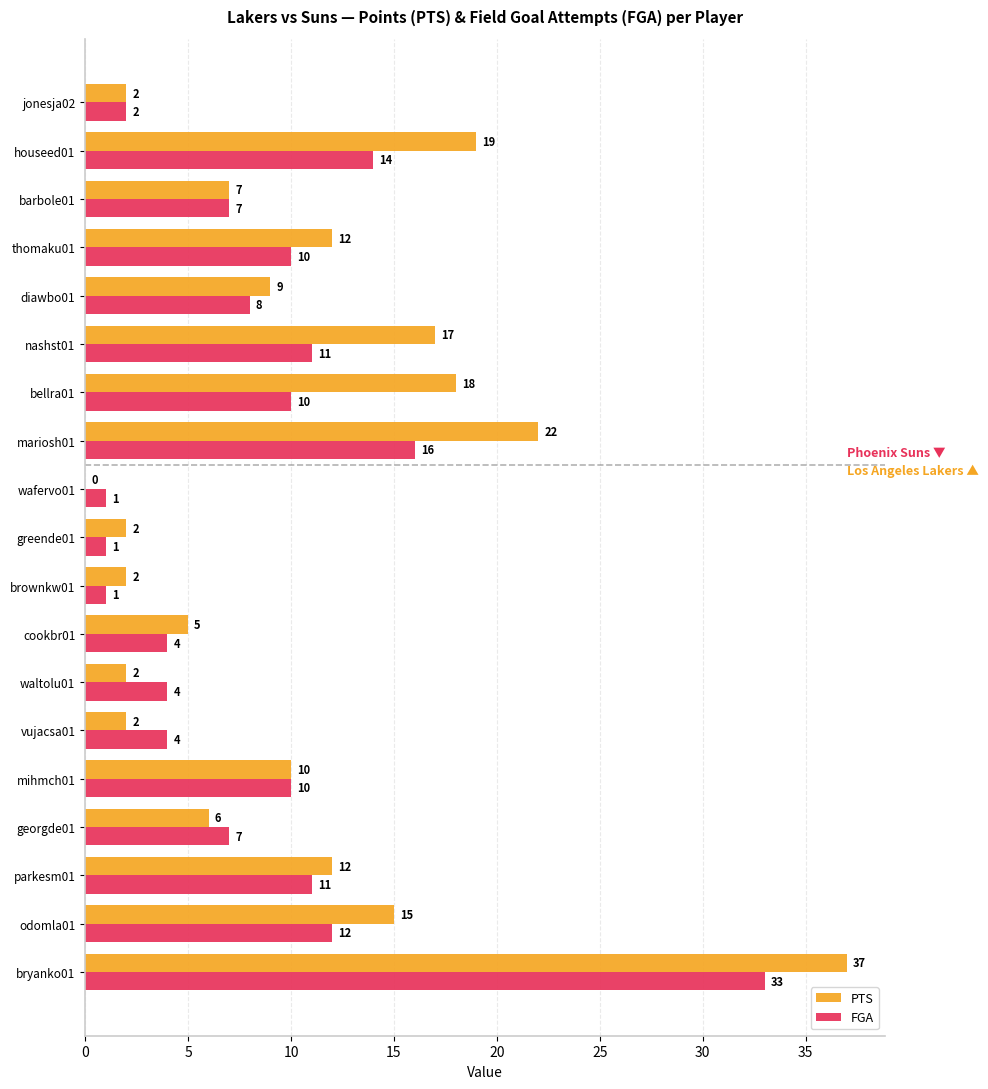

Which series has the largest total across all categories?

PTS